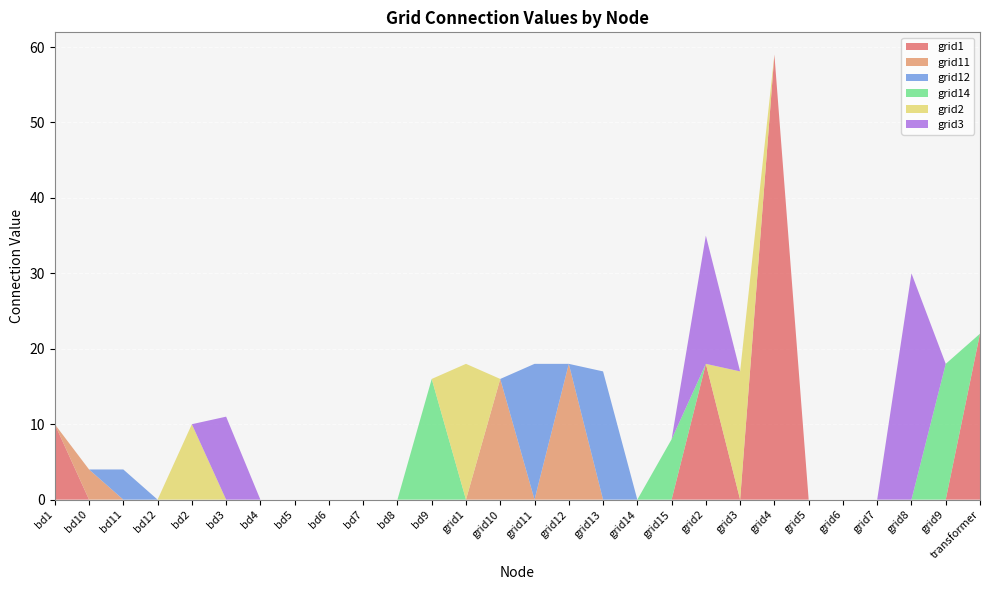

Reading left to right, list all the values displayed in this chart.

grid1: bd1=10	bd10=0	bd11=0	bd12=0	bd2=0	bd3=0	bd4=0	bd5=0	bd6=0	bd7=0	bd8=0	bd9=0	grid1=0	grid10=0	grid11=0	grid12=0	grid13=0	grid14=0	grid15=0	grid2=18	grid3=0	grid4=59	grid5=0	grid6=0	grid7=0	grid8=0	grid9=0	transformer=22
grid11: bd1=0	bd10=4	bd11=0	bd12=0	bd2=0	bd3=0	bd4=0	bd5=0	bd6=0	bd7=0	bd8=0	bd9=0	grid1=0	grid10=16	grid11=0	grid12=18	grid13=0	grid14=0	grid15=0	grid2=0	grid3=0	grid4=0	grid5=0	grid6=0	grid7=0	grid8=0	grid9=0	transformer=0
grid12: bd1=0	bd10=0	bd11=4	bd12=0	bd2=0	bd3=0	bd4=0	bd5=0	bd6=0	bd7=0	bd8=0	bd9=0	grid1=0	grid10=0	grid11=18	grid12=0	grid13=17	grid14=0	grid15=0	grid2=0	grid3=0	grid4=0	grid5=0	grid6=0	grid7=0	grid8=0	grid9=0	transformer=0
grid14: bd1=0	bd10=0	bd11=0	bd12=0	bd2=0	bd3=0	bd4=0	bd5=0	bd6=0	bd7=0	bd8=0	bd9=16	grid1=0	grid10=0	grid11=0	grid12=0	grid13=0	grid14=0	grid15=8	grid2=0	grid3=0	grid4=0	grid5=0	grid6=0	grid7=0	grid8=0	grid9=18	transformer=0
grid2: bd1=0	bd10=0	bd11=0	bd12=0	bd2=10	bd3=0	bd4=0	bd5=0	bd6=0	bd7=0	bd8=0	bd9=0	grid1=18	grid10=0	grid11=0	grid12=0	grid13=0	grid14=0	grid15=0	grid2=0	grid3=17	grid4=0	grid5=0	grid6=0	grid7=0	grid8=0	grid9=0	transformer=0
grid3: bd1=0	bd10=0	bd11=0	bd12=0	bd2=0	bd3=11	bd4=0	bd5=0	bd6=0	bd7=0	bd8=0	bd9=0	grid1=0	grid10=0	grid11=0	grid12=0	grid13=0	grid14=0	grid15=0	grid2=17	grid3=0	grid4=0	grid5=0	grid6=0	grid7=0	grid8=30	grid9=0	transformer=0